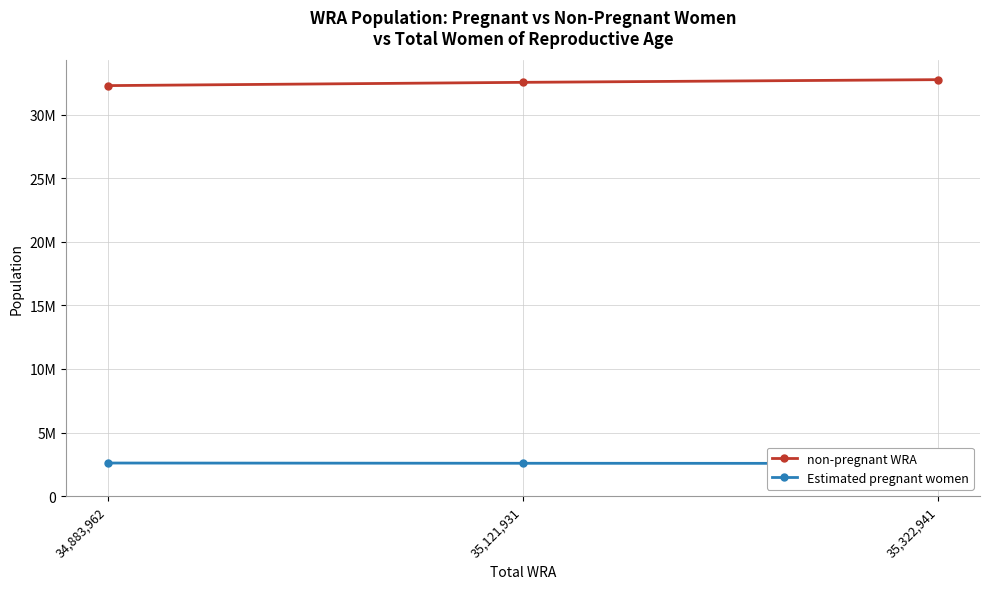

Is it true that Estimated pregnant women equals 2599013.4 at 34,883,962?

True